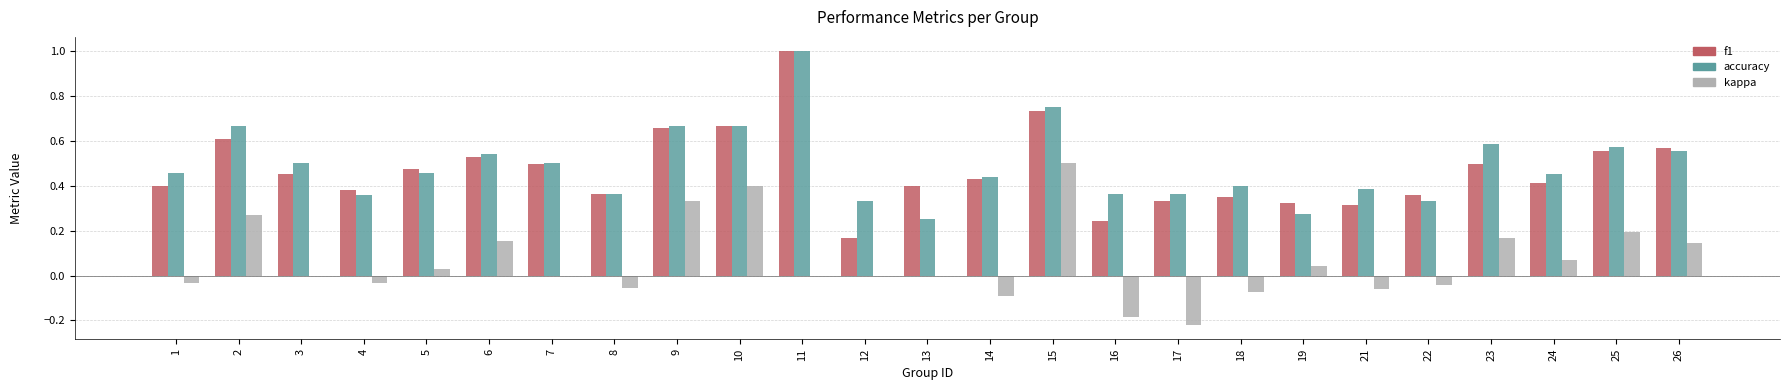

The value of f1 at 11 is 1.0. True or false?

True